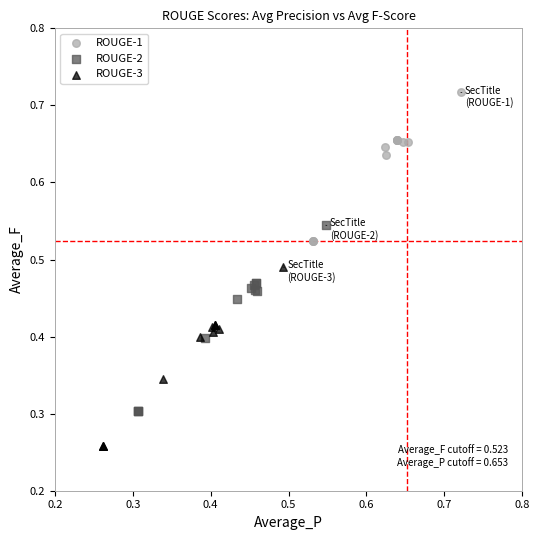

Which series contains the highest Y value?

ROUGE-1